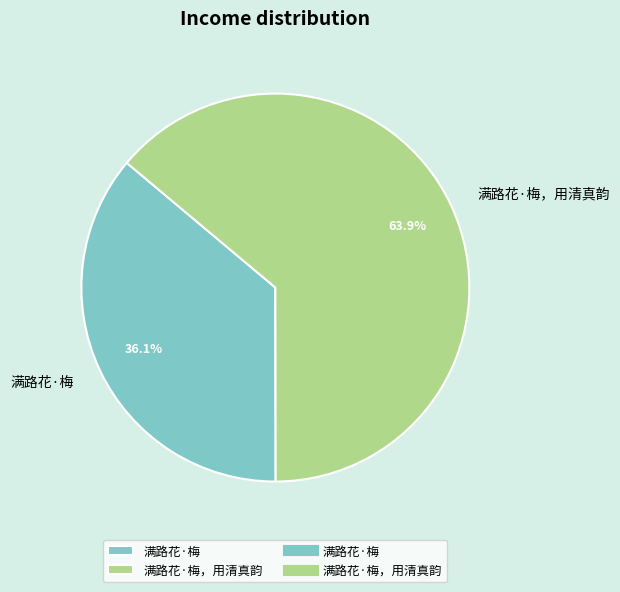

Rank the categories by value from lowest to highest.

满路花·梅, 满路花·梅，用清真韵